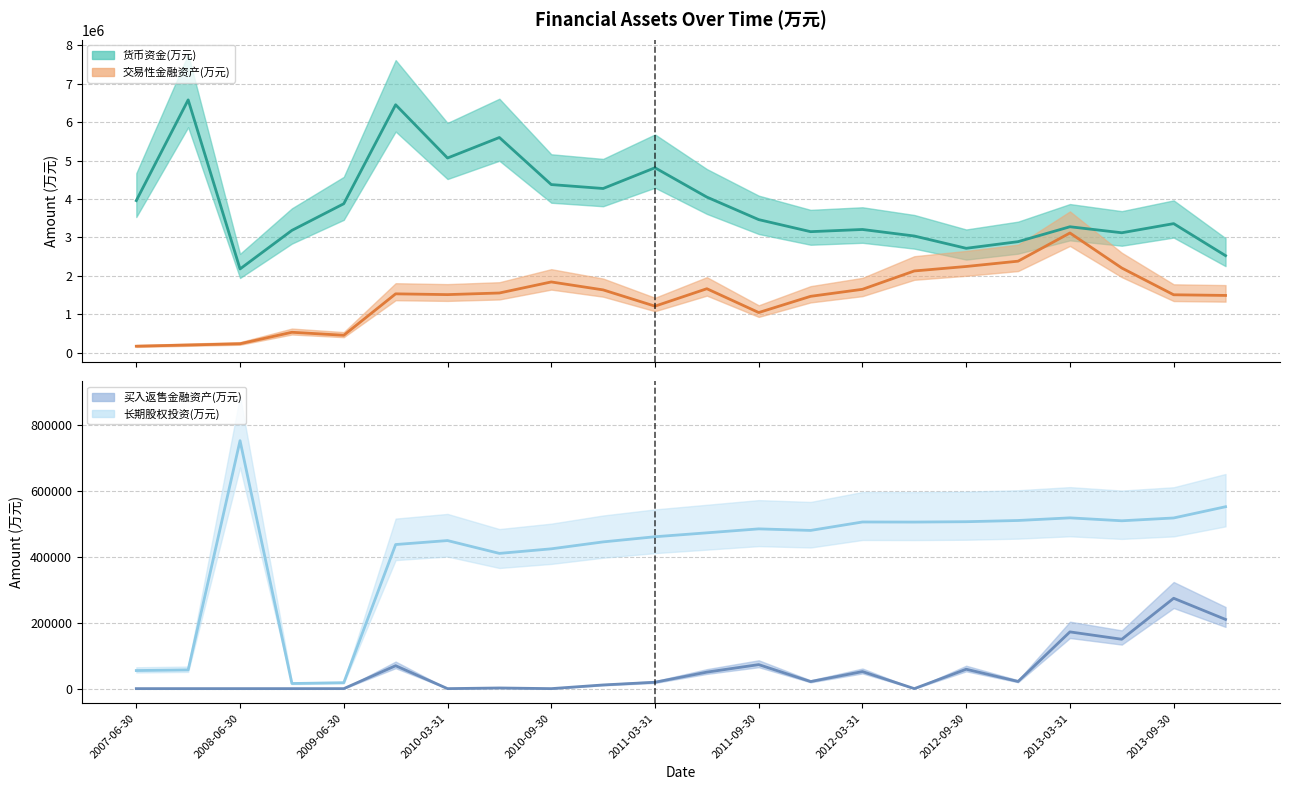

What is the maximum value for 买入返售金融资产(万元)?

273756